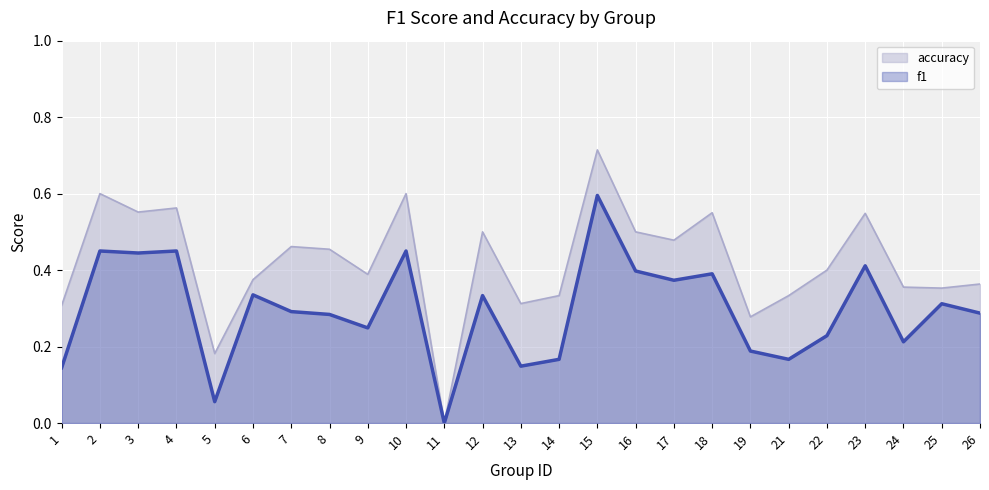

Which has a higher value, 19 or 11?

19